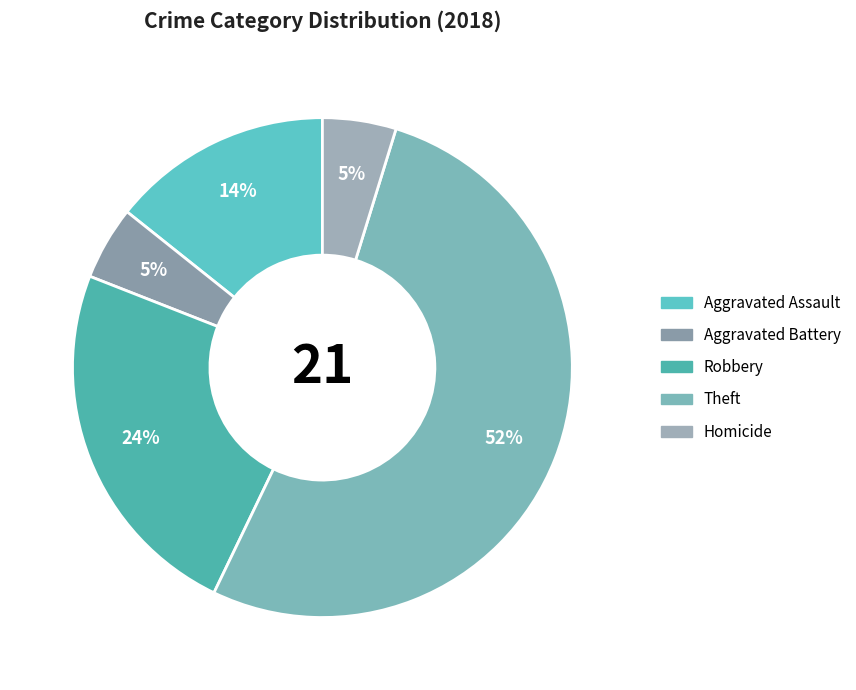

Rank the categories by value from highest to lowest.

Theft, Robbery, Aggravated Assault, Aggravated Battery, Homicide